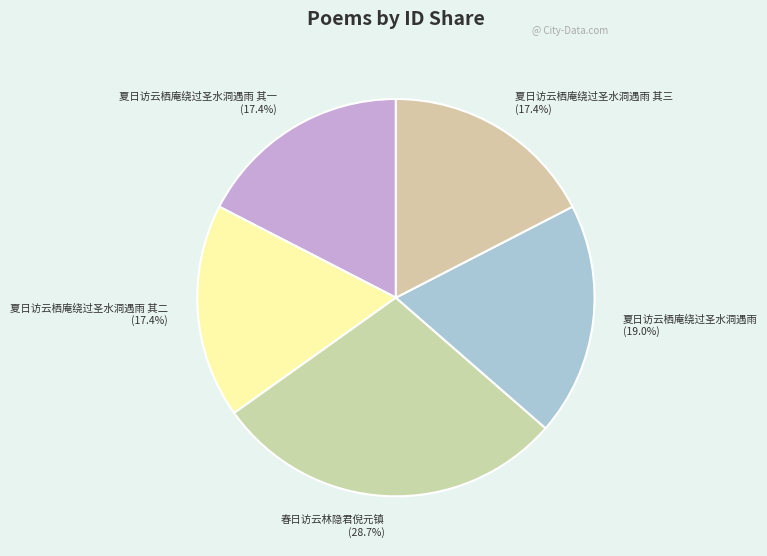

To the nearest percent, what percentage of the pie is 夏日访云栖庵绕过圣水洞遇雨?

19%